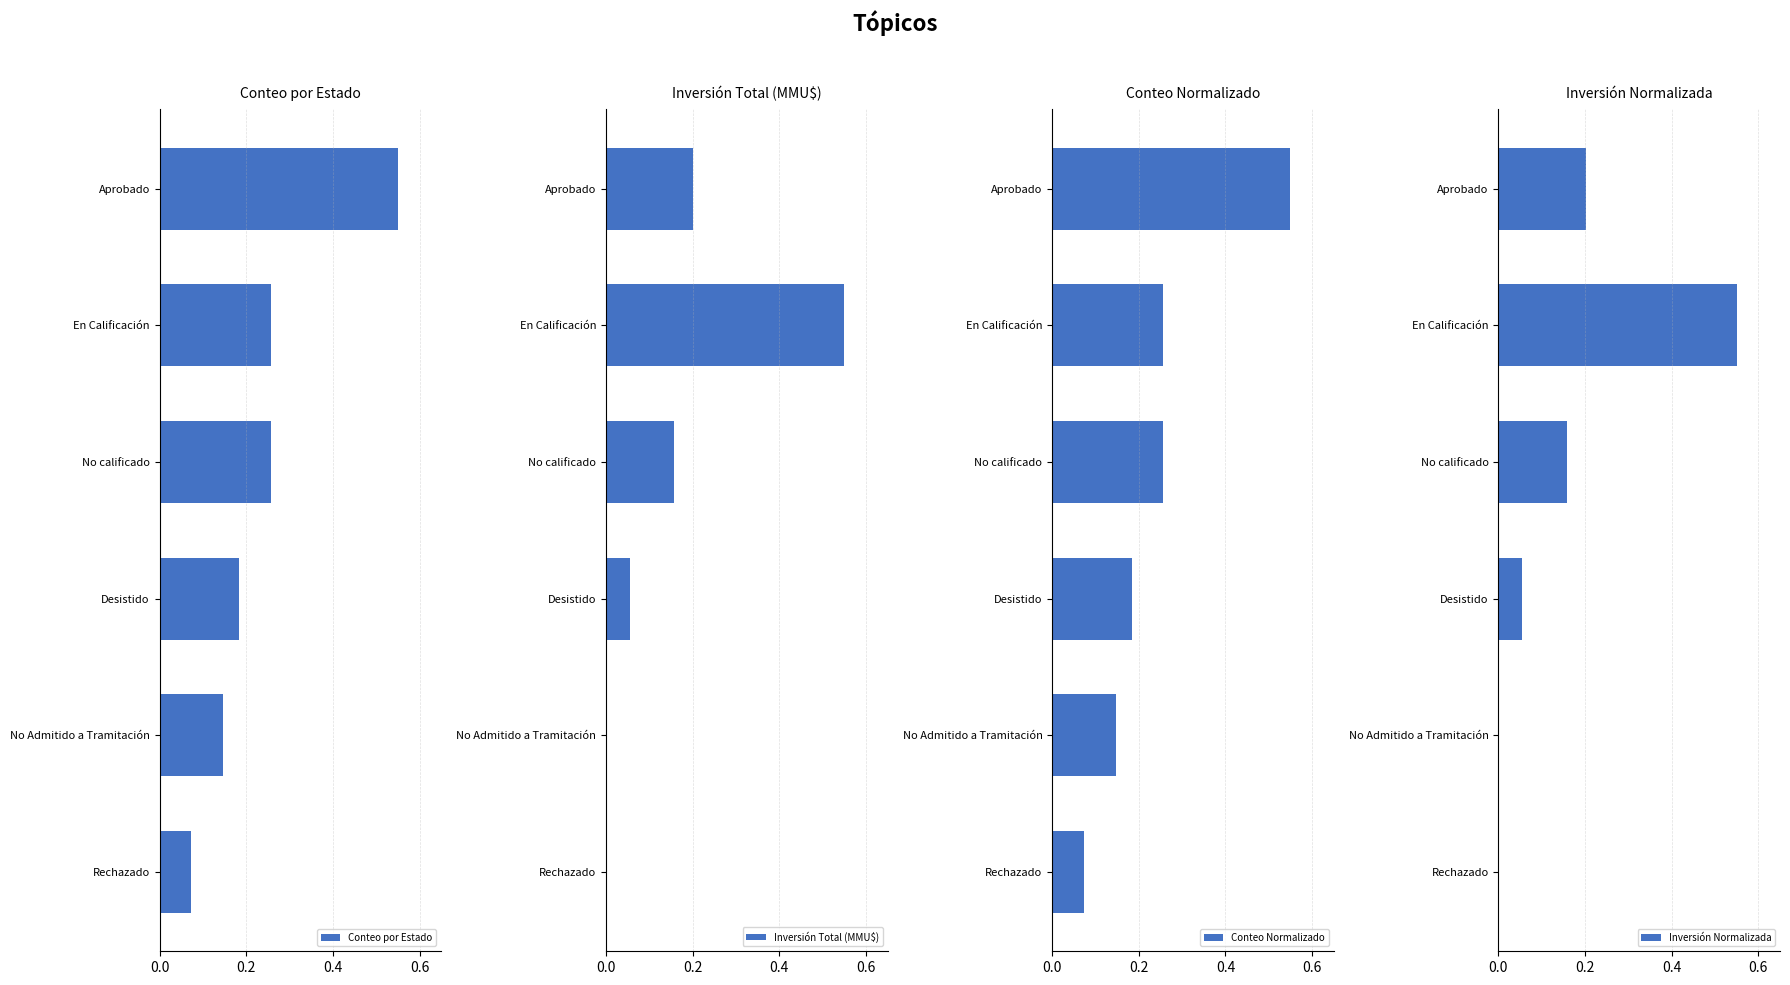

Reading left to right, what are all the values shown in this chart?

Conteo por Estado: 0.6	0.3	0.3	0.2	0.1	0.1
Inversión Total (MMU$): 0.2	0.6	0.2	0.1	0.0	0.0
Conteo Normalizado: 0.6	0.3	0.3	0.2	0.1	0.1
Inversión Normalizada: 0.2	0.6	0.2	0.1	0.0	0.0